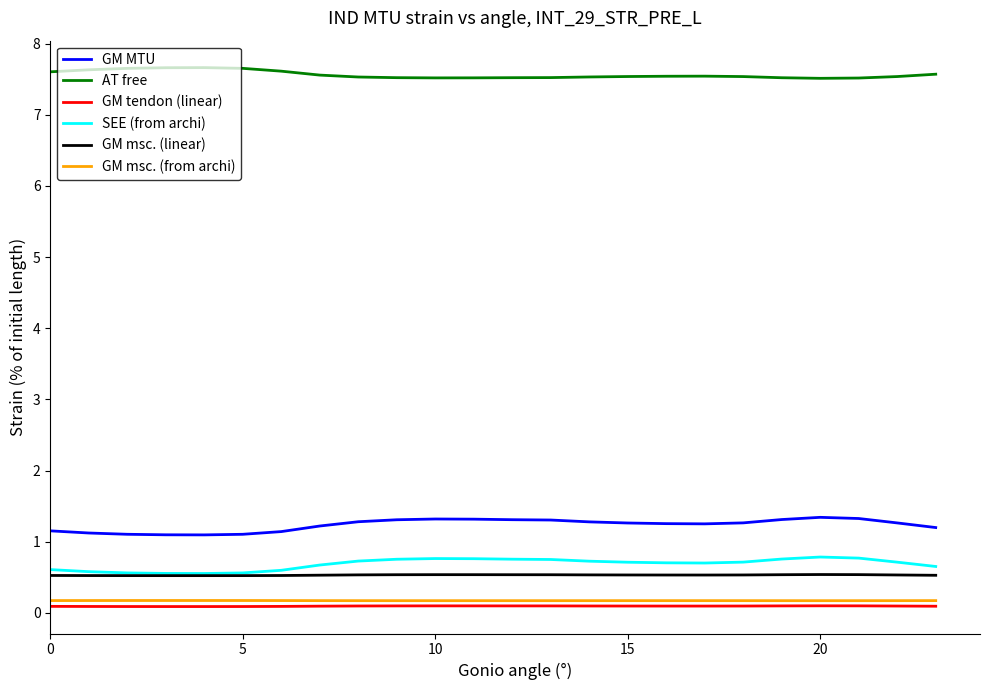

Rank the series by their maximum value, from highest to lowest.

AT free, GM MTU, SEE (from archi), GM msc. (linear), GM msc. (from archi), GM tendon (linear)